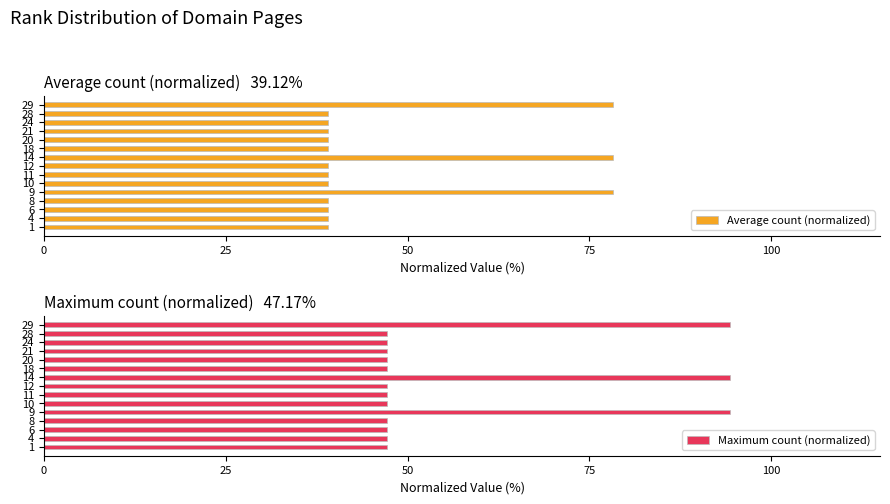

How many bars are there in each group?

2